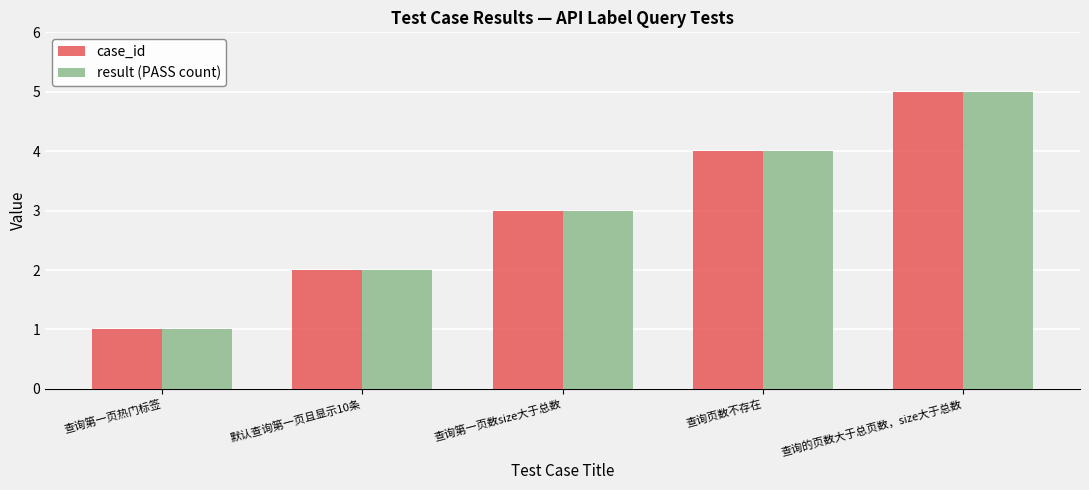

Rank the categories by result (PASS count) value from lowest to highest.

查询第一页热门标签, 默认查询第一页且显示10条, 查询第一页数size大于总数, 查询页数不存在, 查询的页数大于总页数，size大于总数